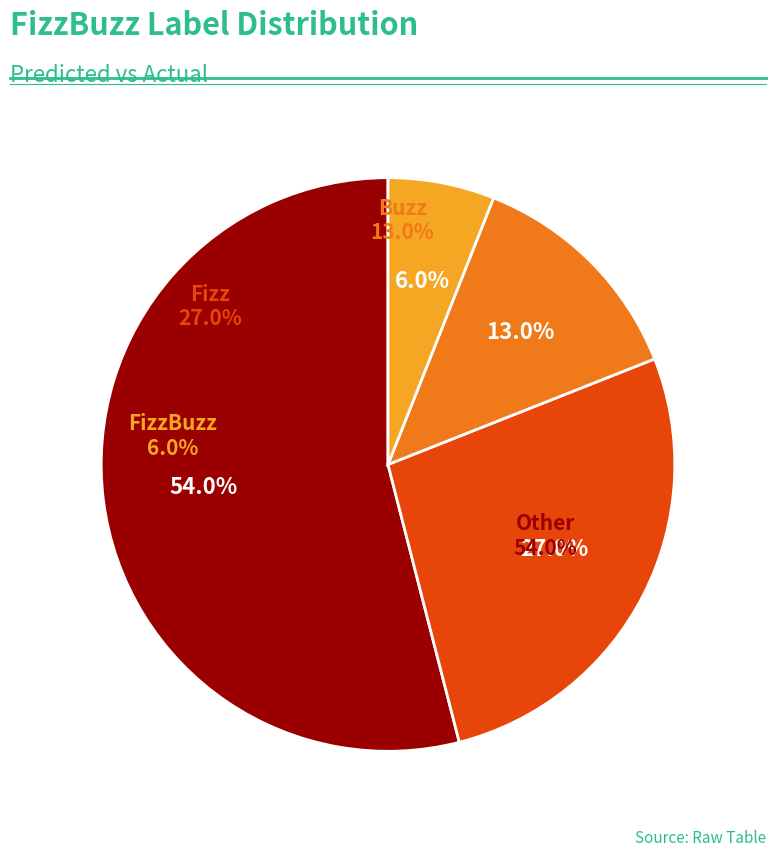

True or false: FizzBuzz accounts for 19% of the total.

False